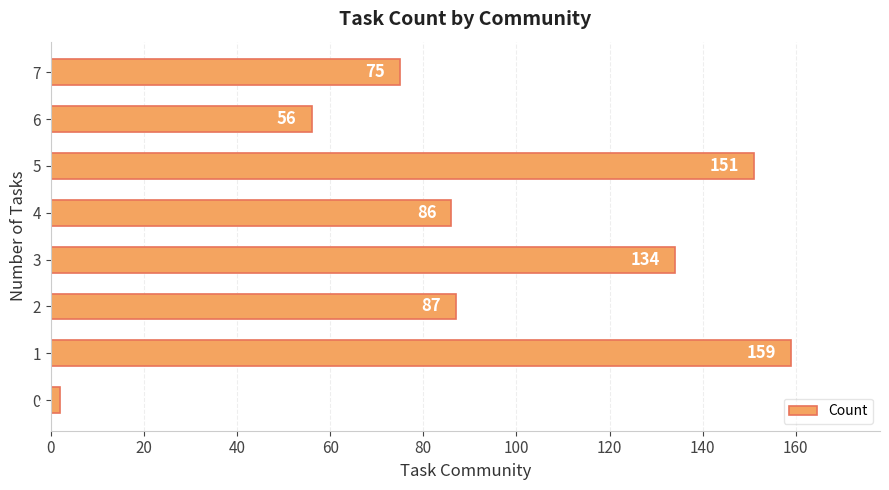

Does the chart contain stacked bars?

No